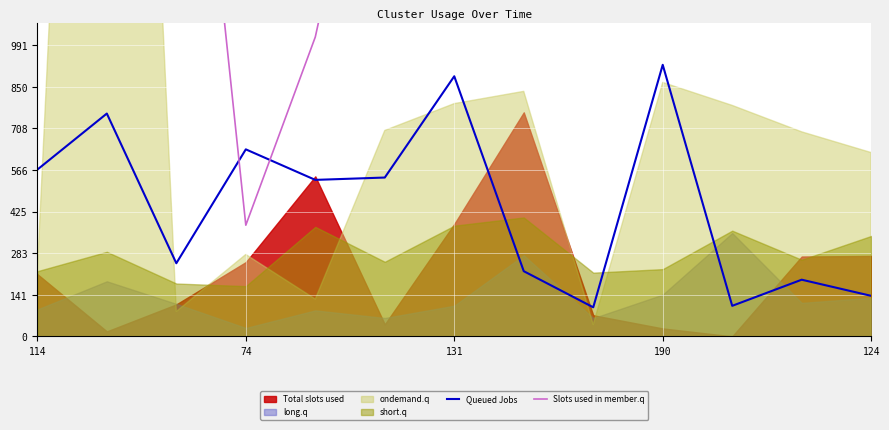

Is it true that Queued Jobs equals 782 at 114?

False